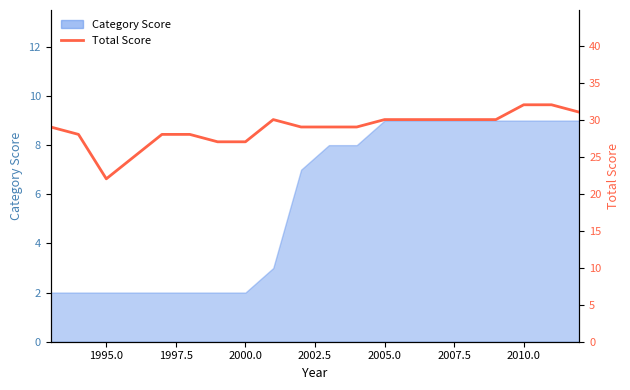

How many interior local valleys (lower than both neighbors) does the data have?

1